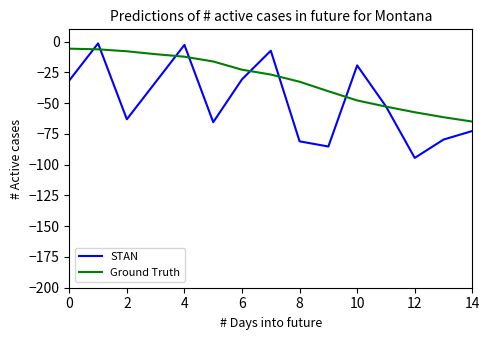

Which series has the largest total across all categories?

Ground Truth